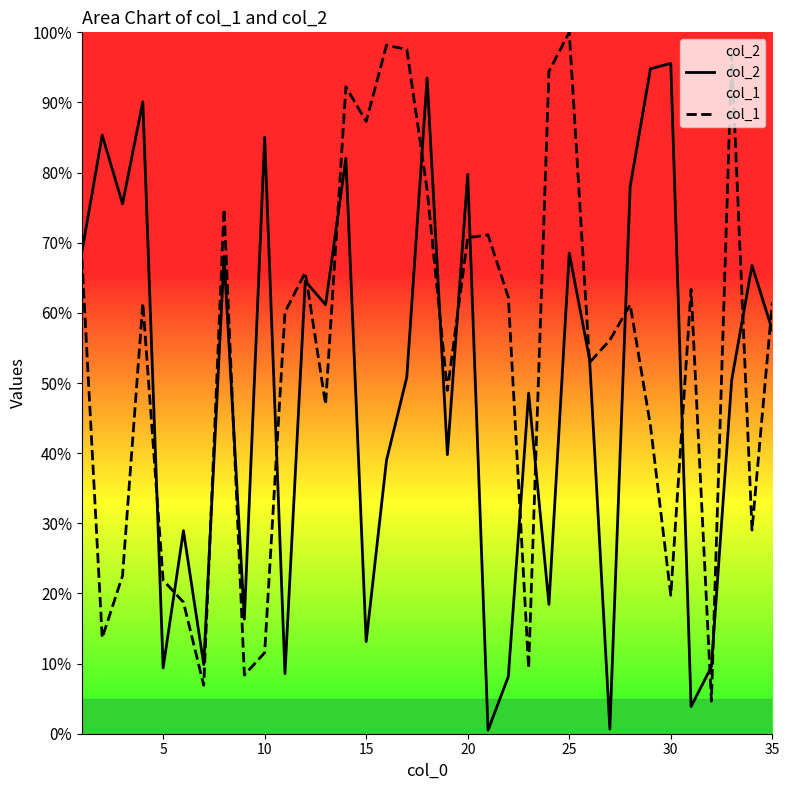

Which label corresponds to the largest value in the chart?

25